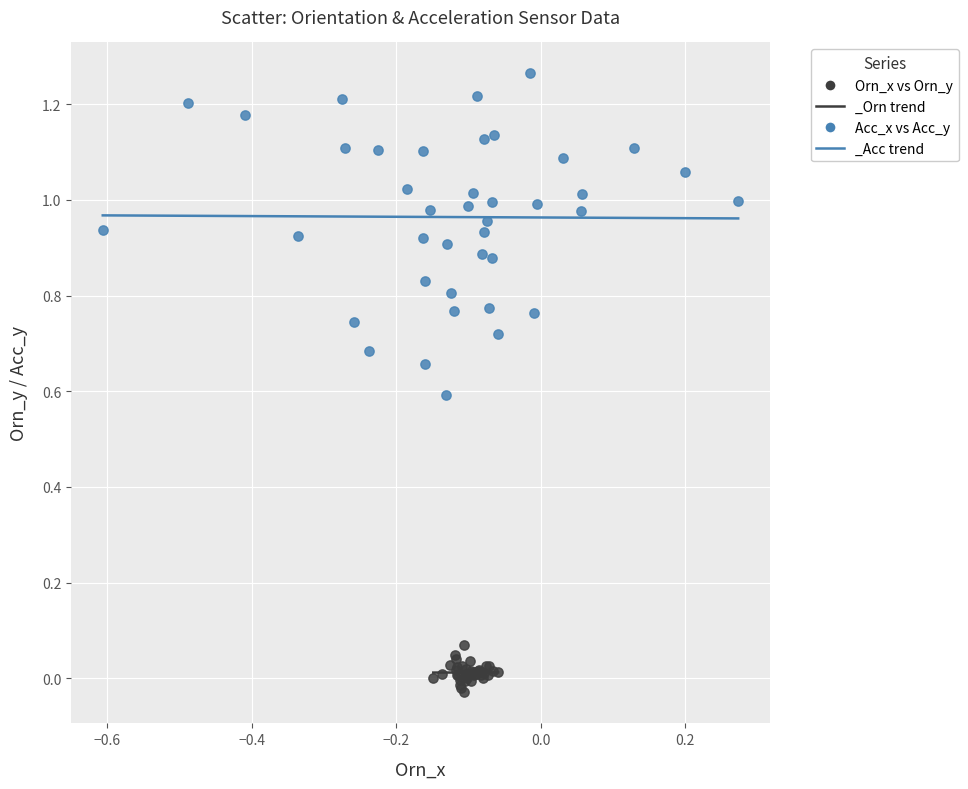

Which series has the largest Y range (max minus min)?

Acc_x vs Acc_y